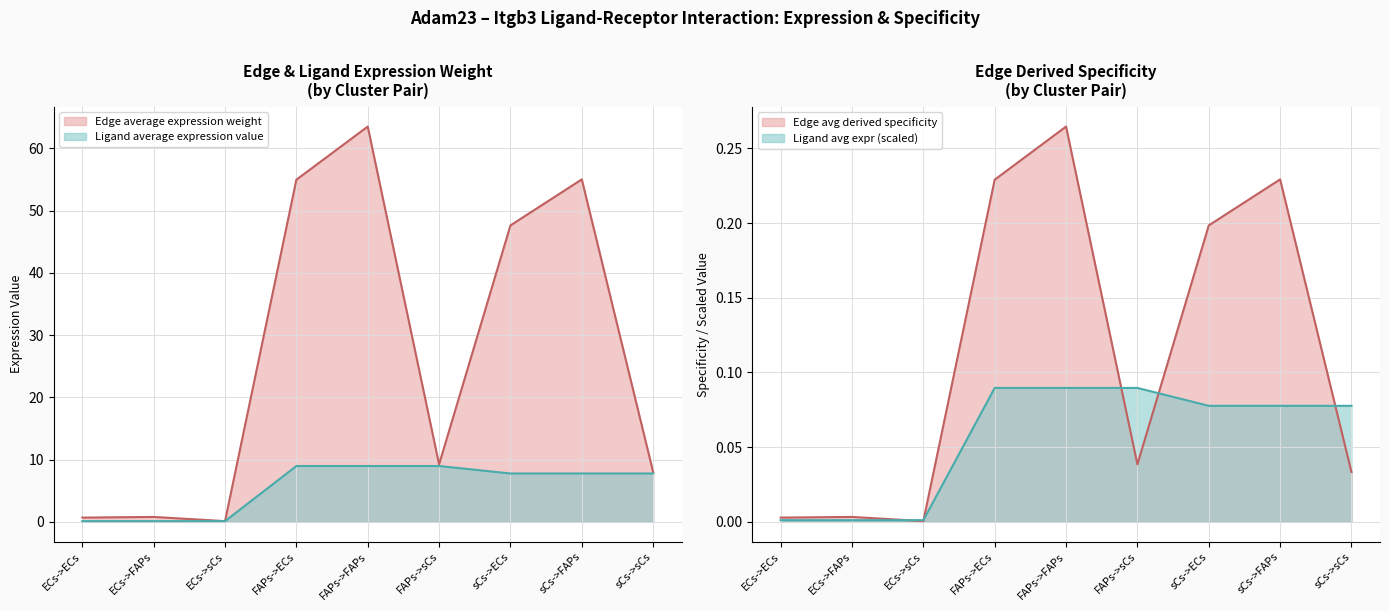

At which category does the chart reach its peak across all series?

FAPs->FAPs